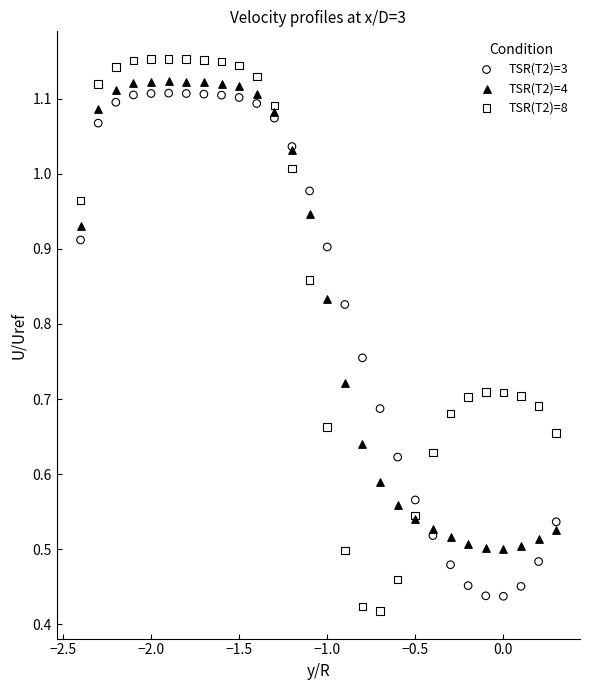

What are all the series names shown in the legend?

TSR(T2)=3, TSR(T2)=4, TSR(T2)=8